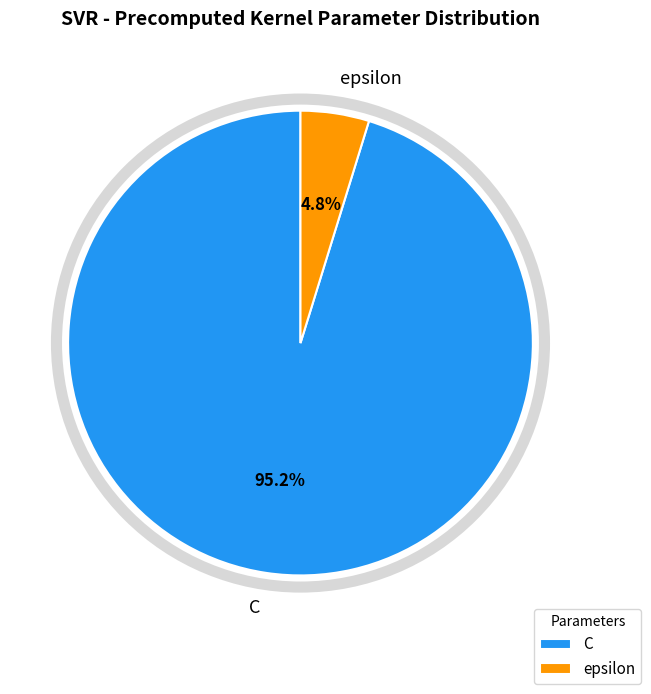

Count the number of slices in the pie.

2